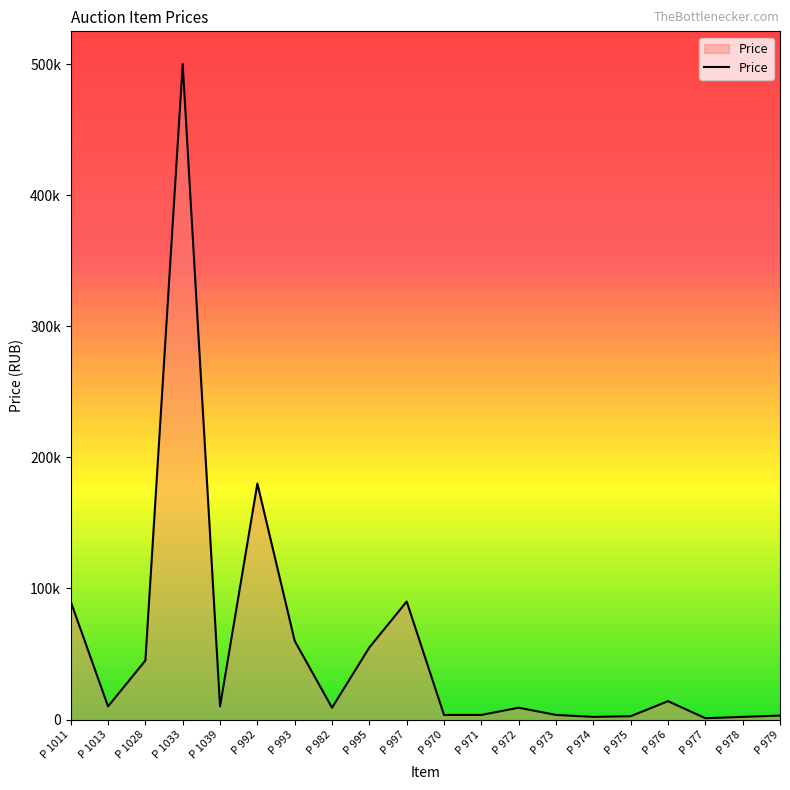

What is the value of the 16th point from the left?

2500